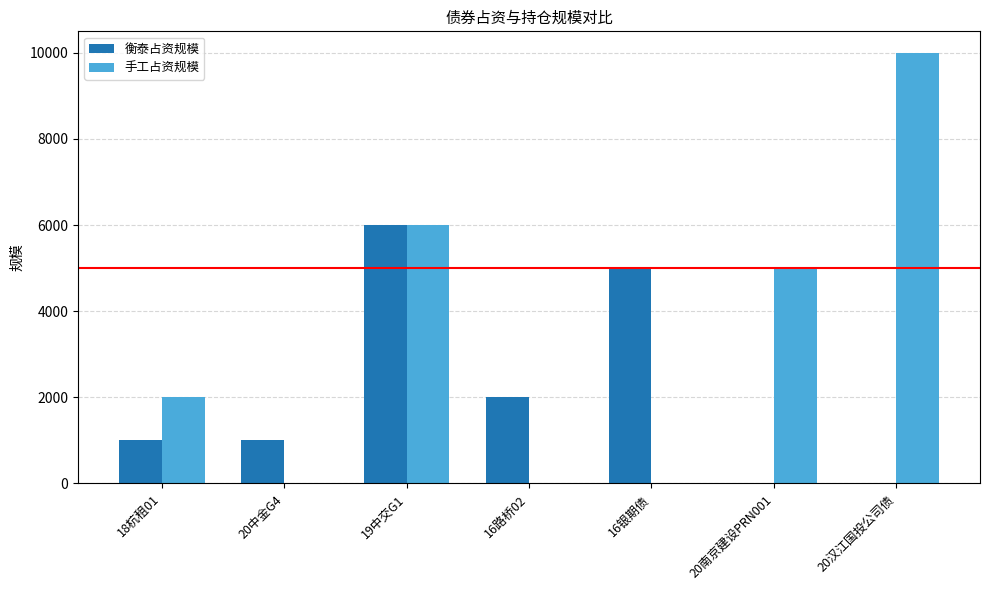

Is the value of 衡泰占资规模 at 18杭租01 greater than the value of 手工占资规模 at 16银期债?

Yes